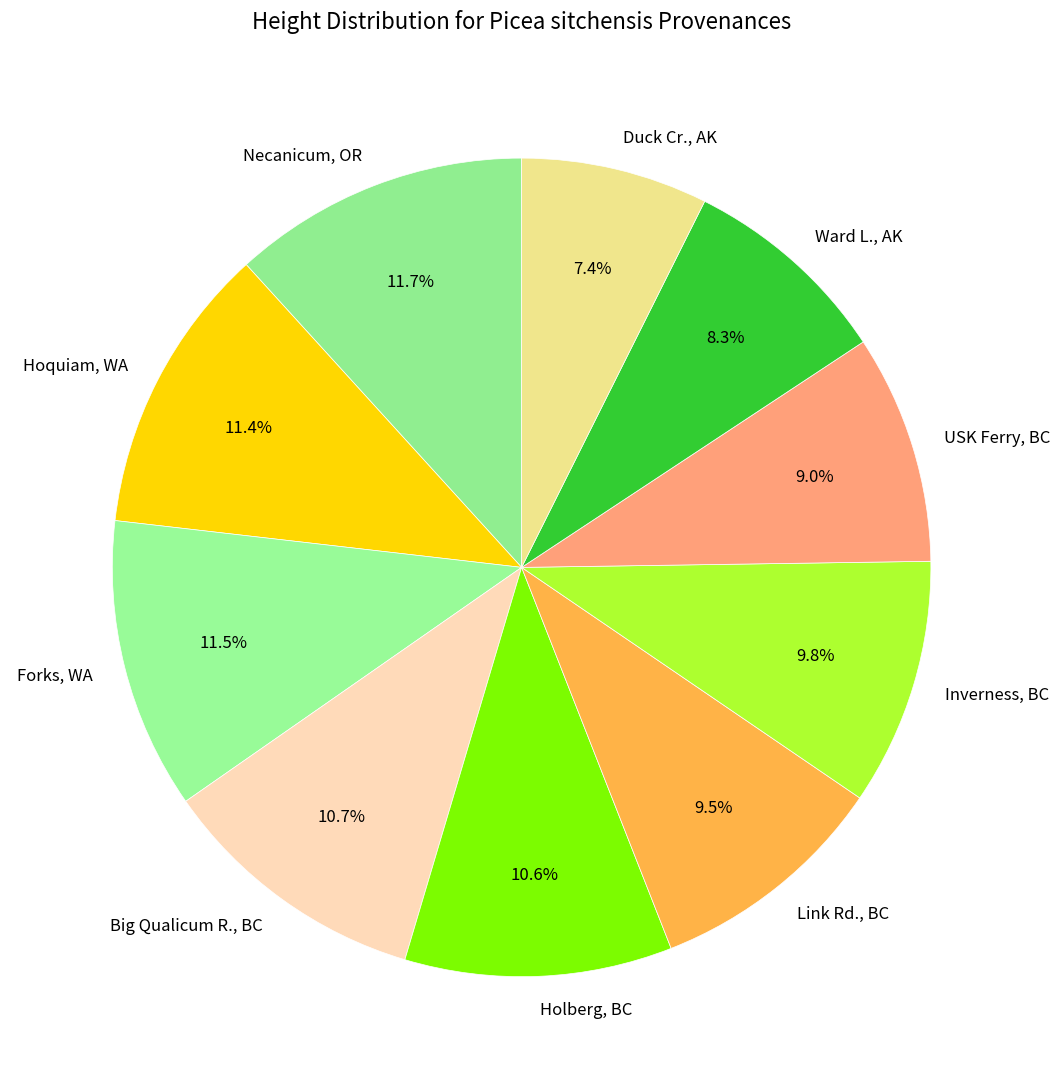

Is Duck Cr., AK the majority of the pie?

No